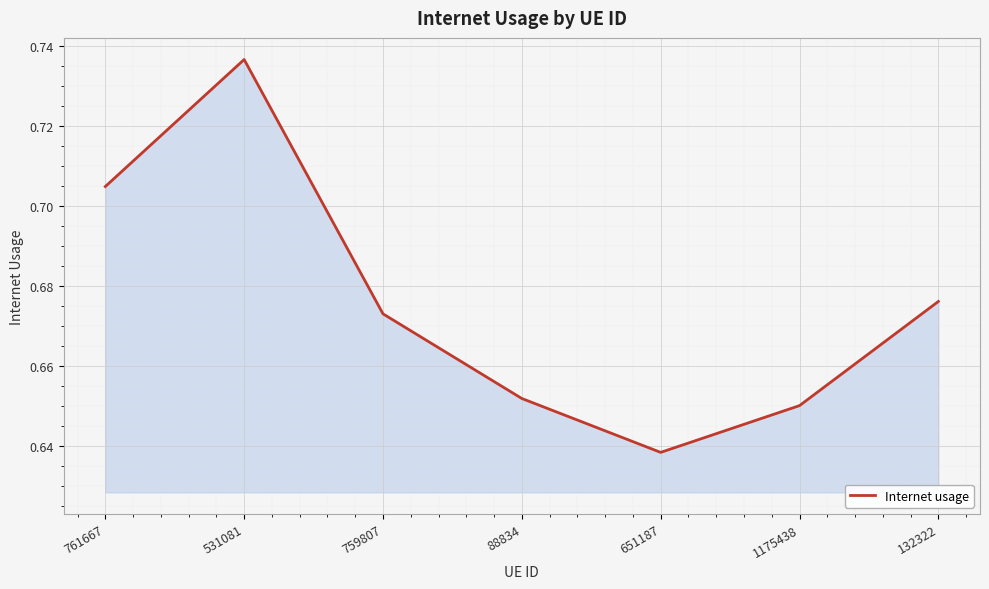

Rank the categories by value from highest to lowest.

531081, 761667, 132322, 759807, 88834, 1175438, 651187